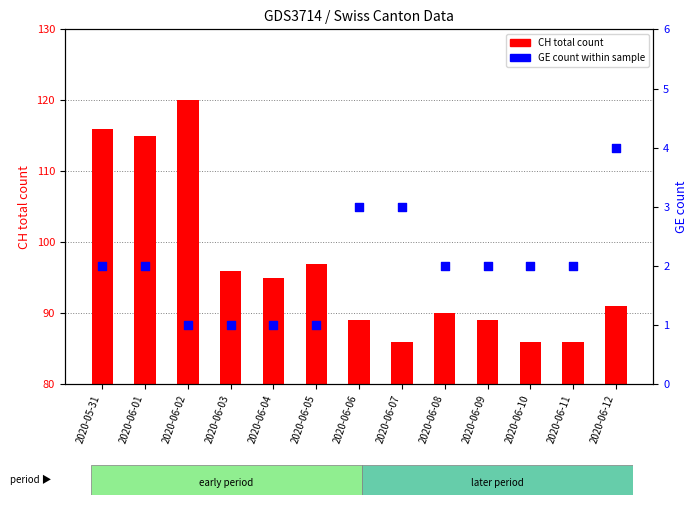

At how many categories does at least one series exceed 68?

13